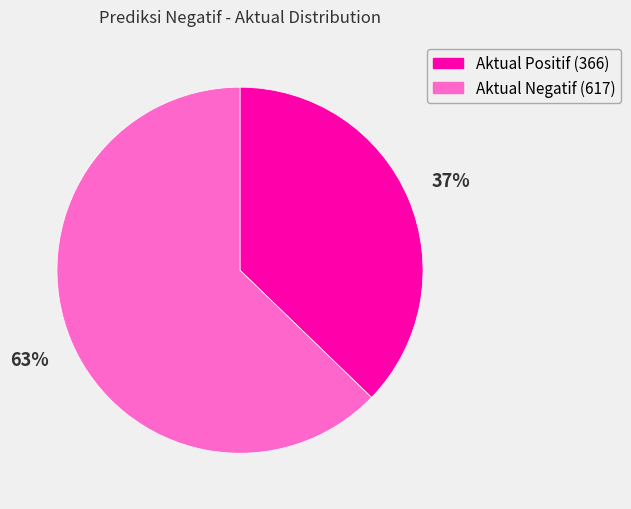

To the nearest percent, what is the average slice percentage?

50%